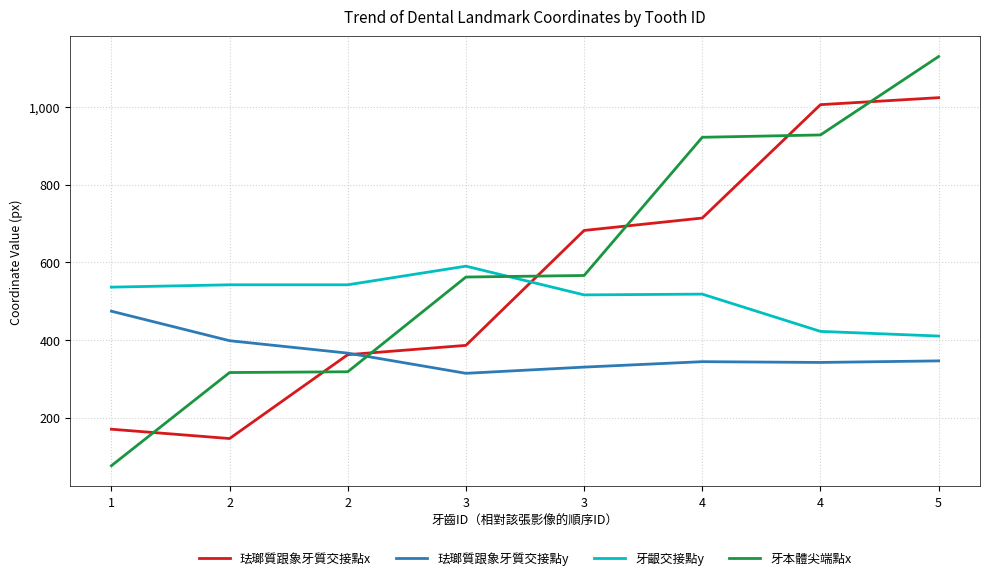

At how many categories does at least one series exceed 440?

8